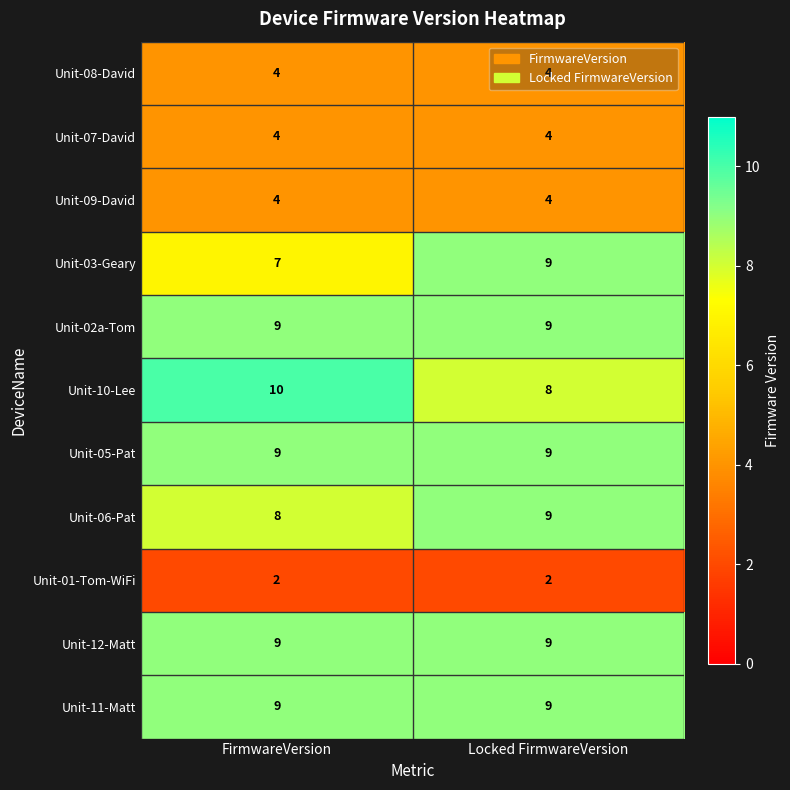

What is the difference between the highest and lowest values at Locked FirmwareVersion?

7